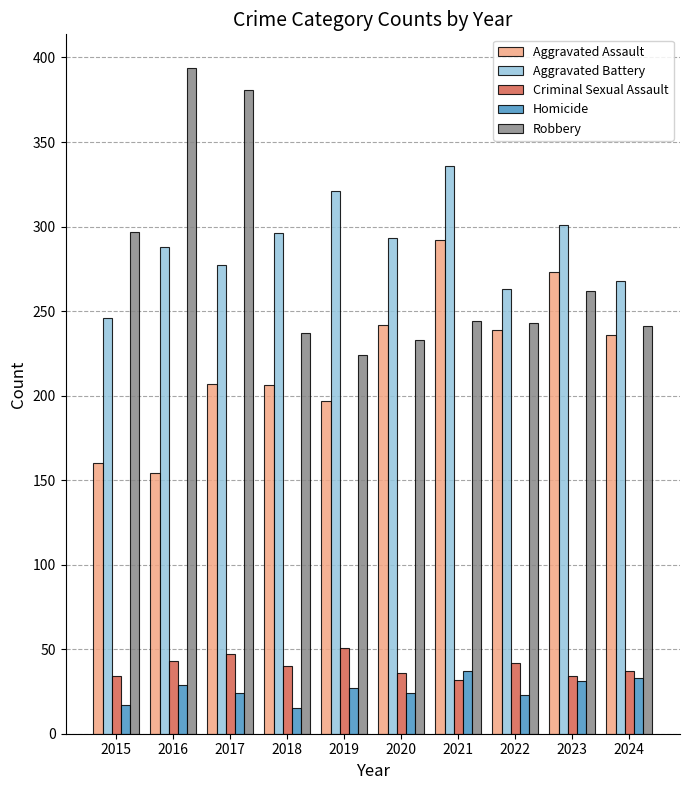

What is the difference between the highest and lowest values at 2016?

365